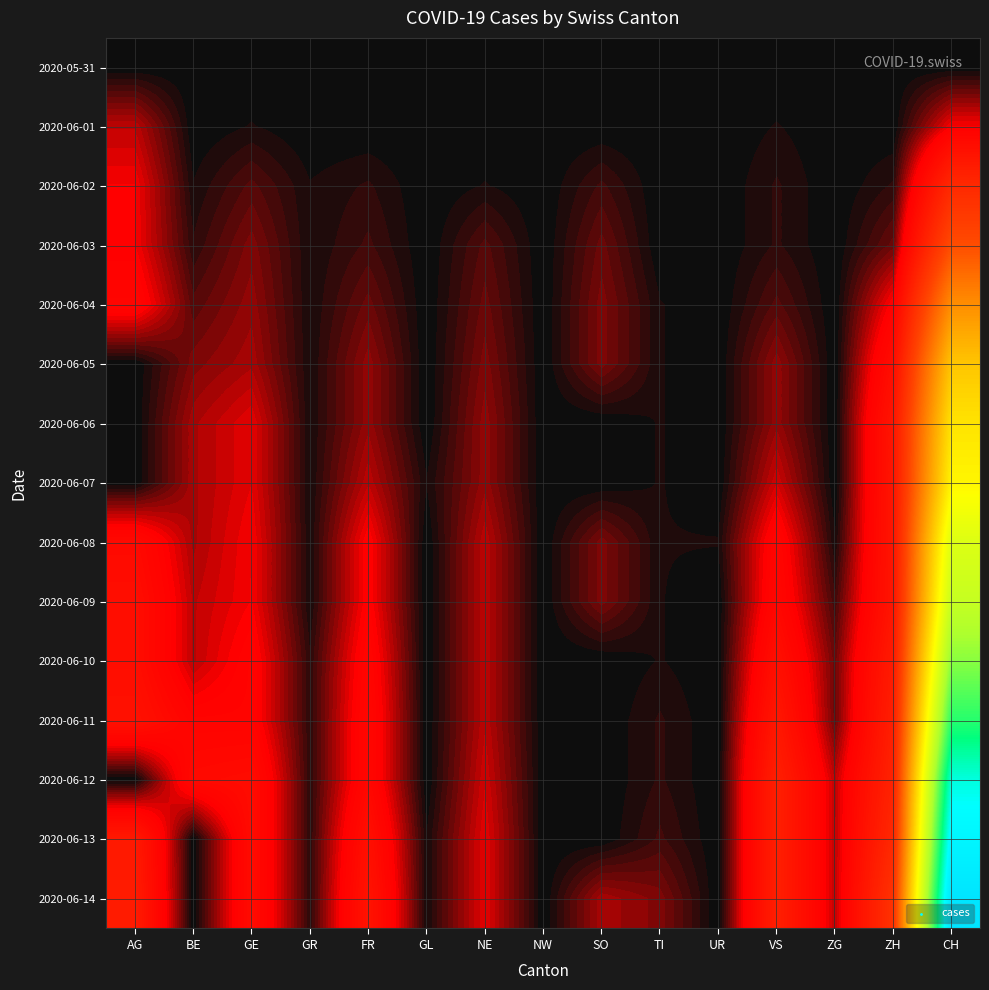

At how many categories does at least one series exceed 161?

1